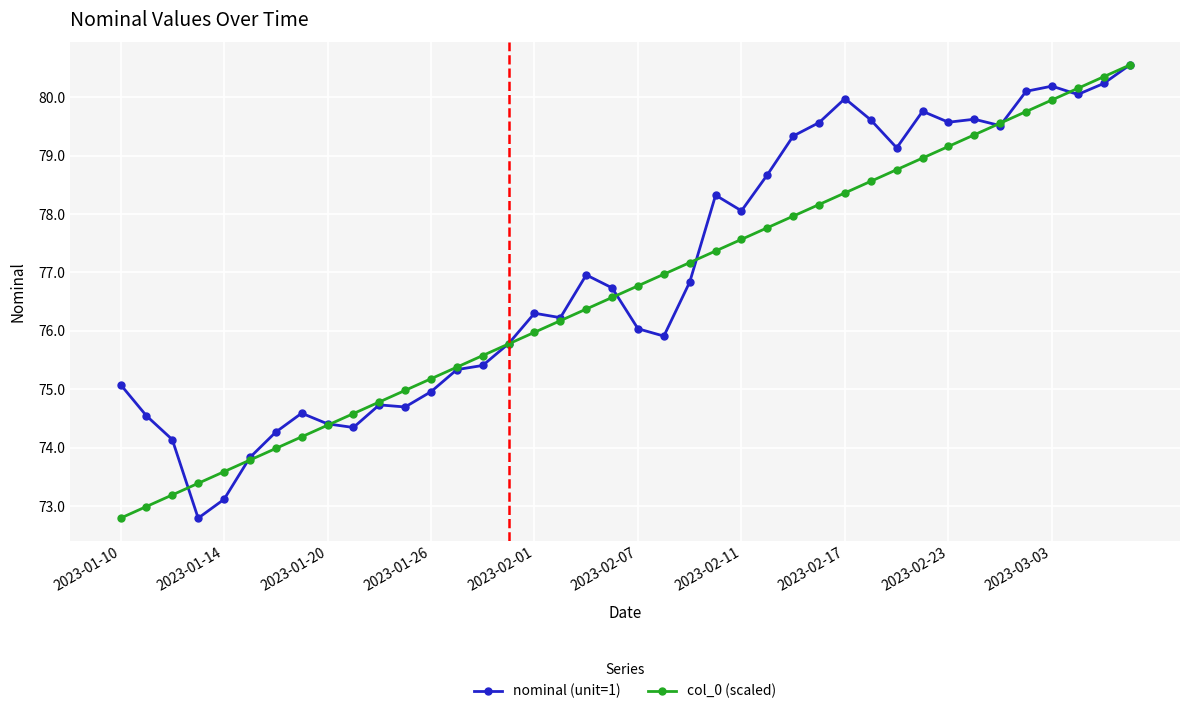

True or false: col_0 (scaled) has more than 2 points higher than both neighbors.

False